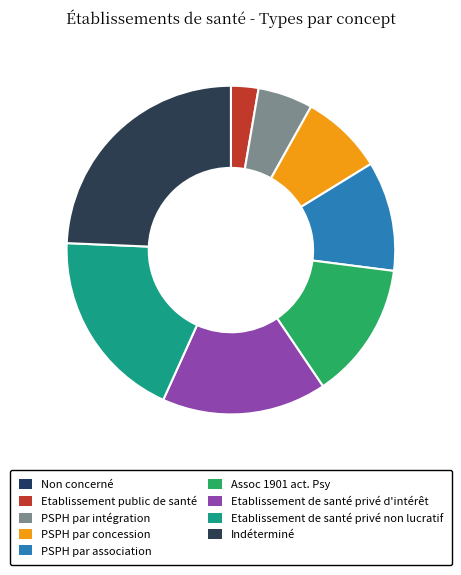

To the nearest percent, what is the difference between the Indéterminé and Non concerné slice percentages?

24%